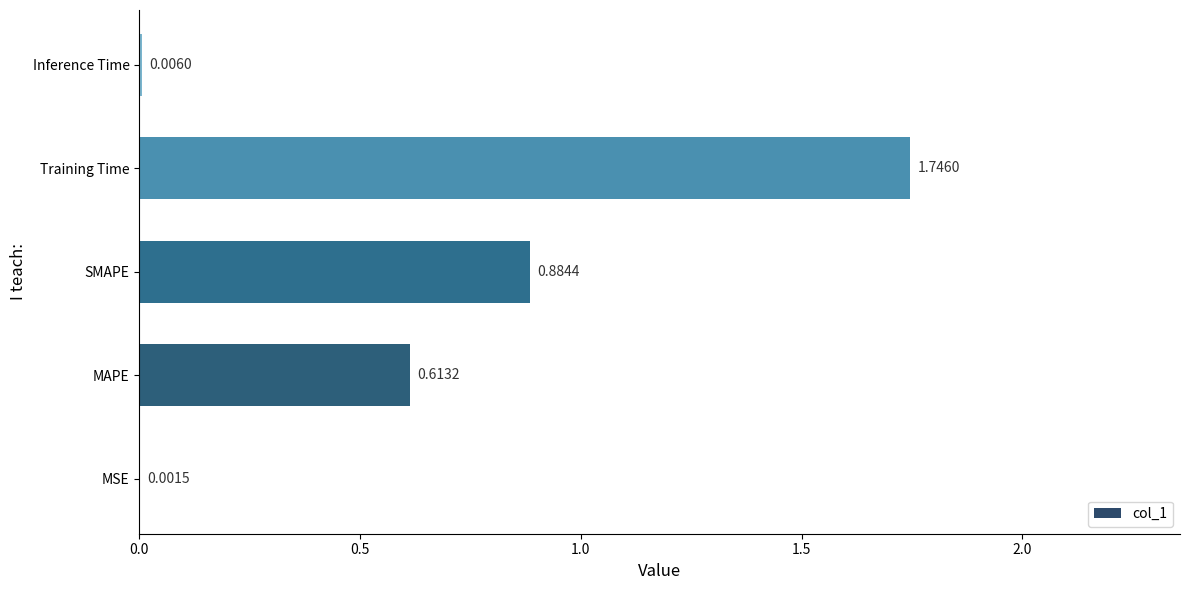

What is the change in value from MAPE to Inference Time?

-0.6